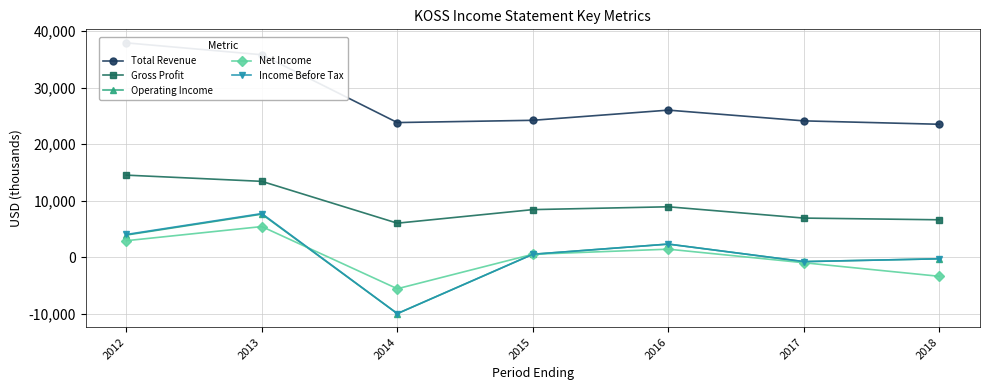

Rank the series at 2012 from lowest to highest value.

Net Income, Operating Income, Income Before Tax, Gross Profit, Total Revenue